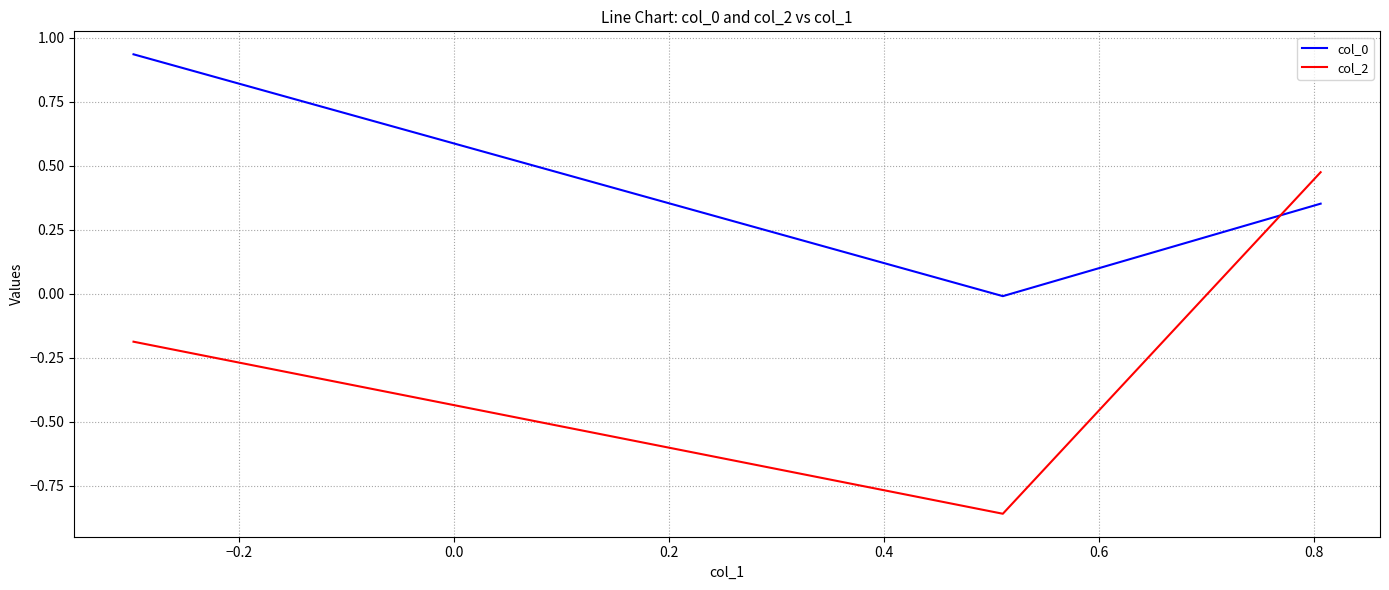

Which series has the widest spread of values?

col_2